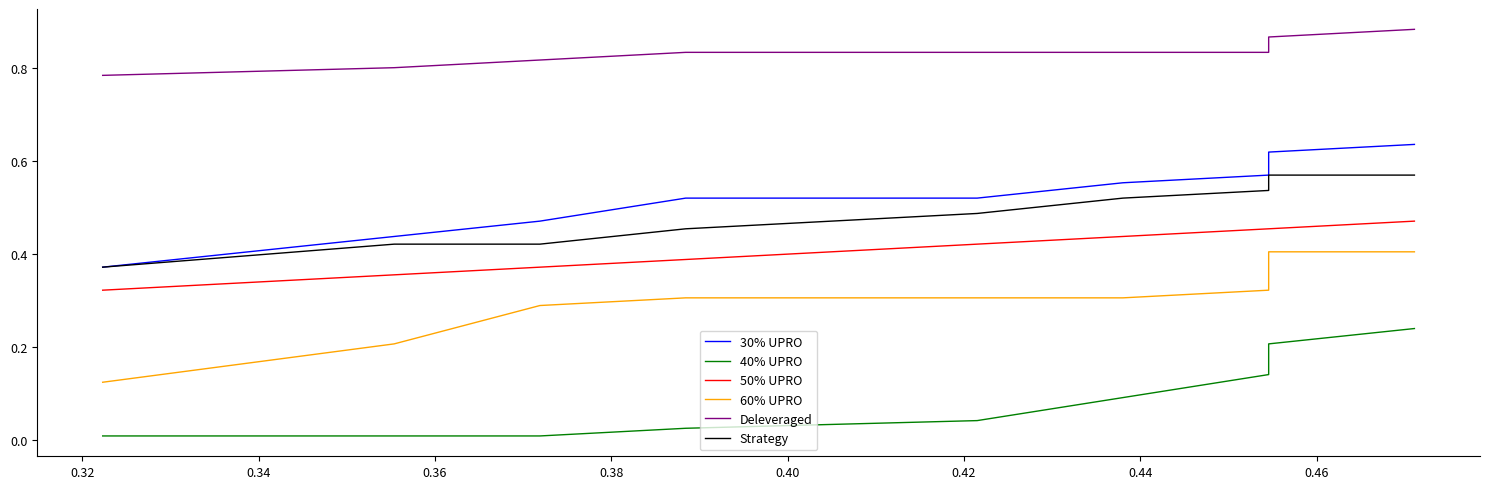

At how many categories does at least one series exceed 0?

10